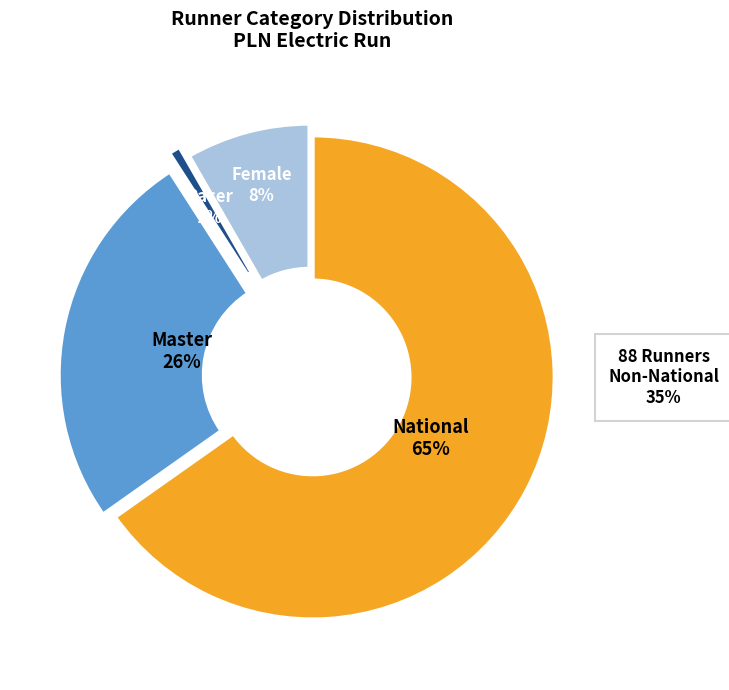

Do Master and Pacer together represent more than half of the pie?

No